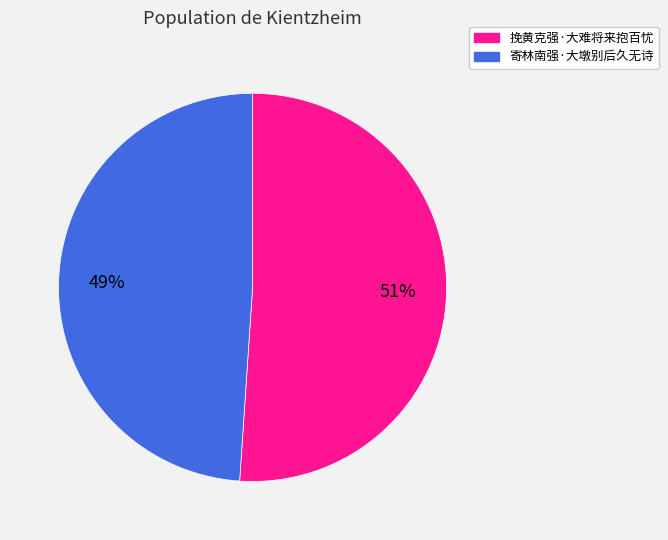

How many segments does this pie chart have?

2